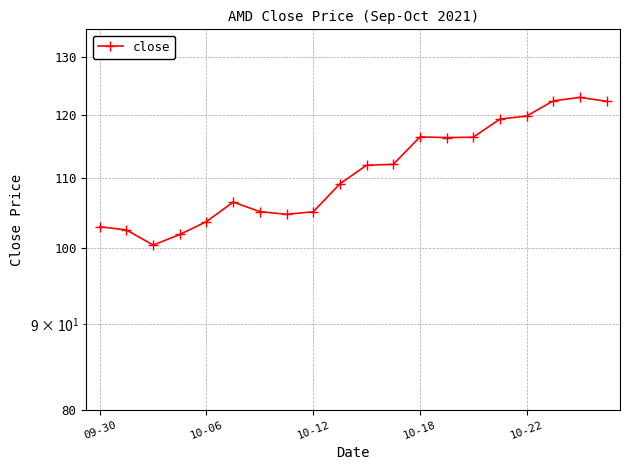

What is the sum of all values?

2221.5